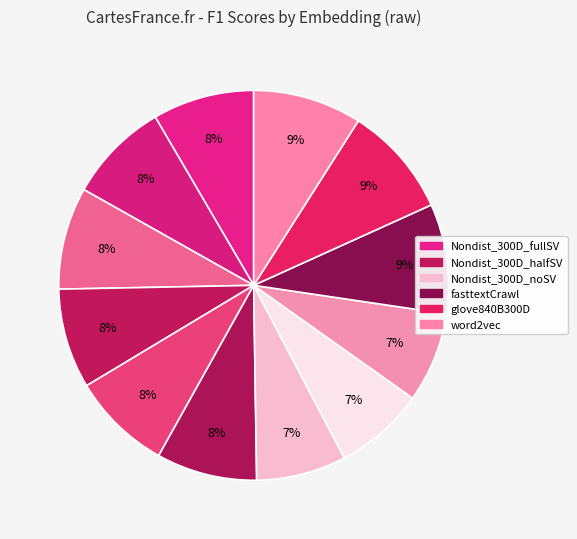

Count the number of slices in the pie.

12